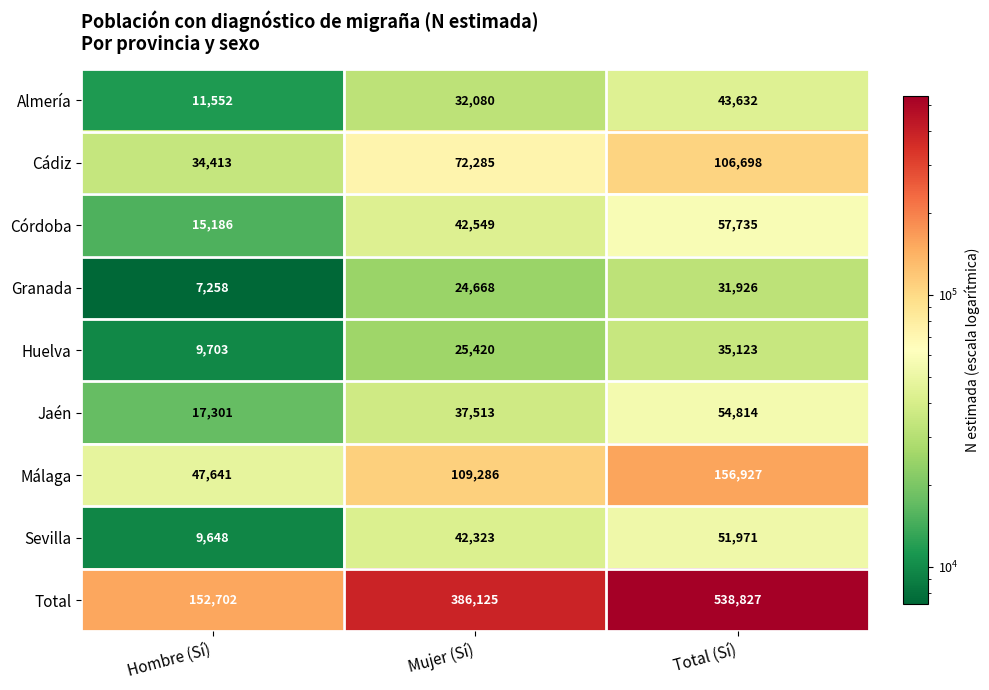

At which category does the chart reach its minimum across all series?

Hombre (Sí)